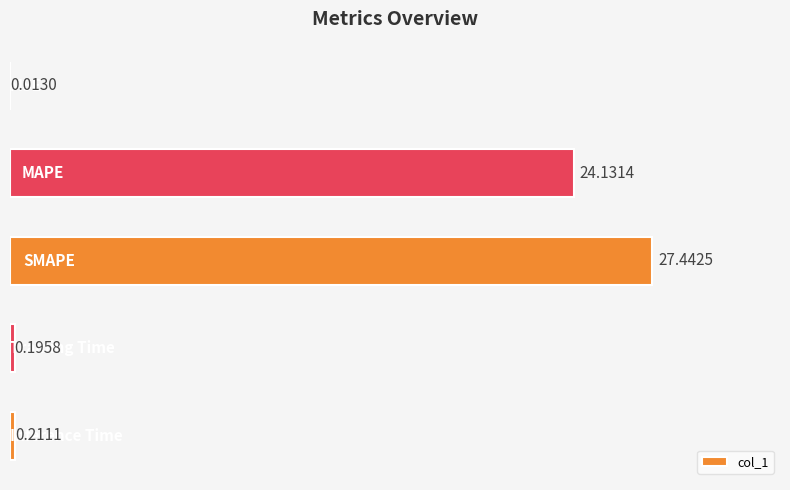

What is the sum of all values?

52.0